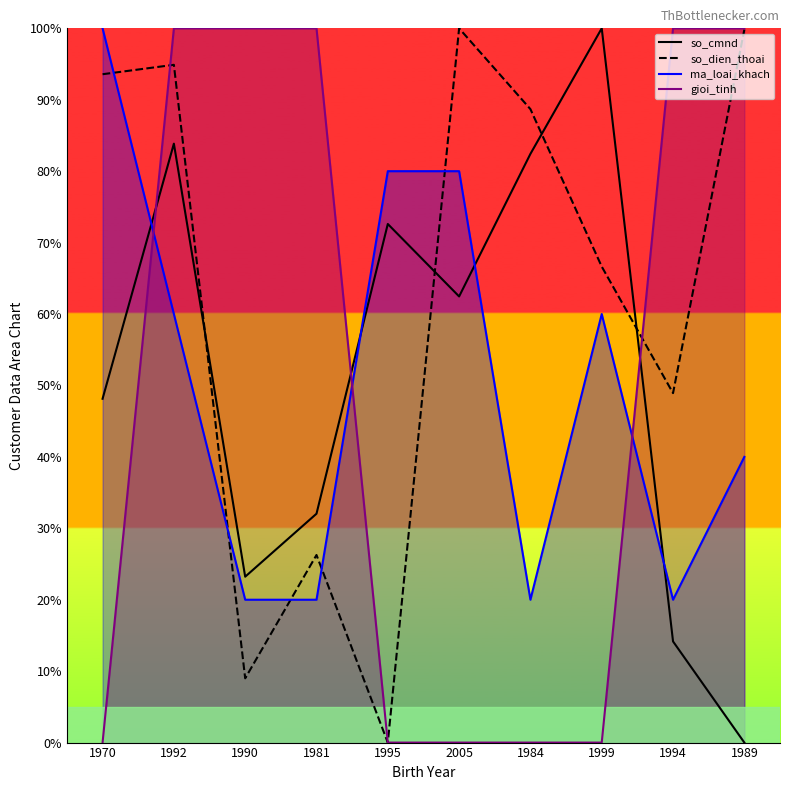

How many series are shown in this chart?

4